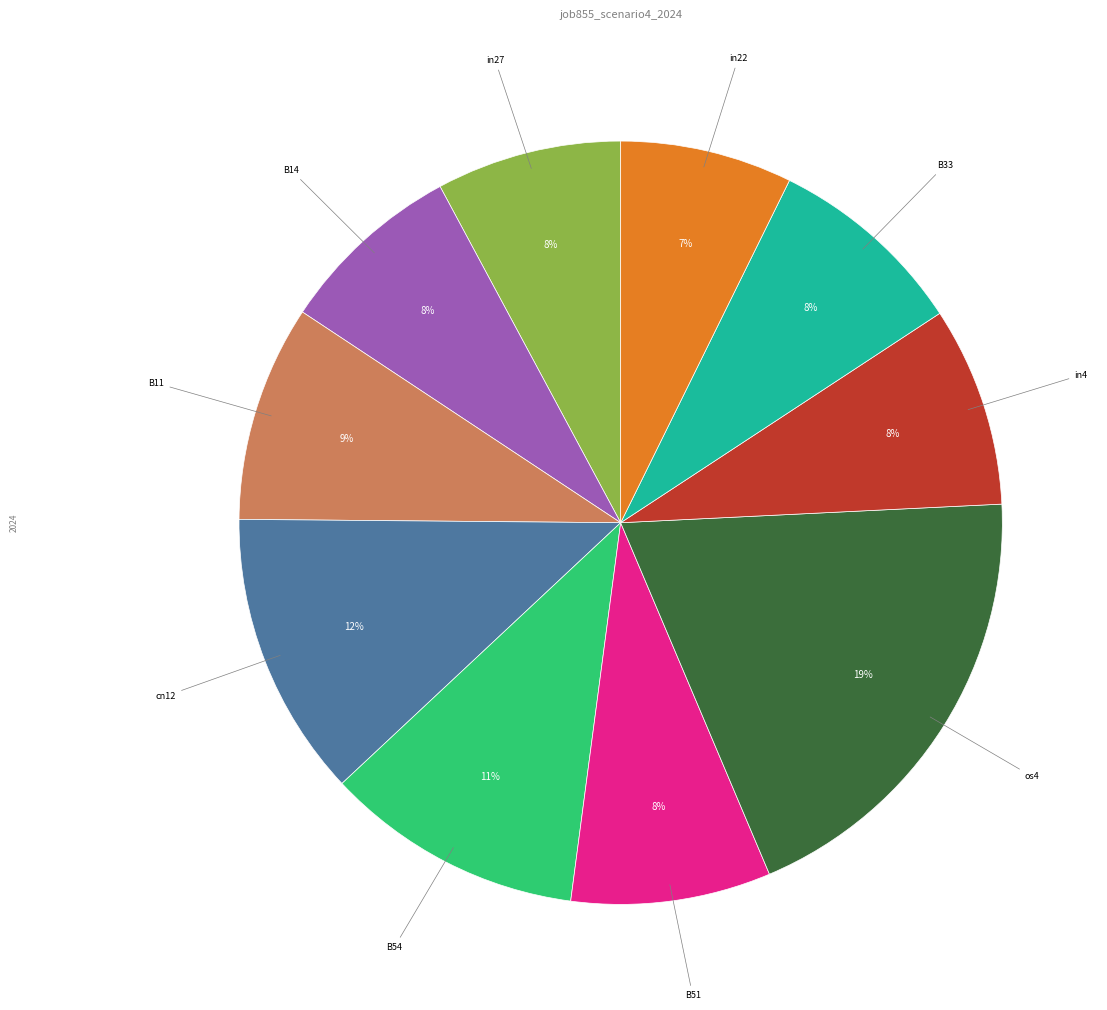

Is there any slice that represents more than half of the pie?

No